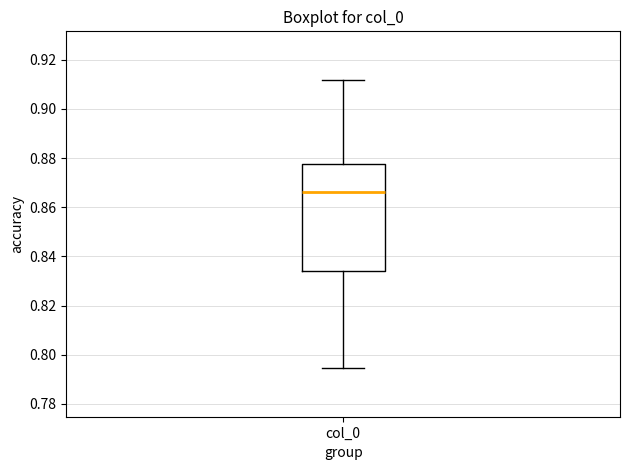

Where is the lower edge of the box for col_0 on the y-axis? The values are not printed on the chart, so give them approximately, as read against the axis.

0.834